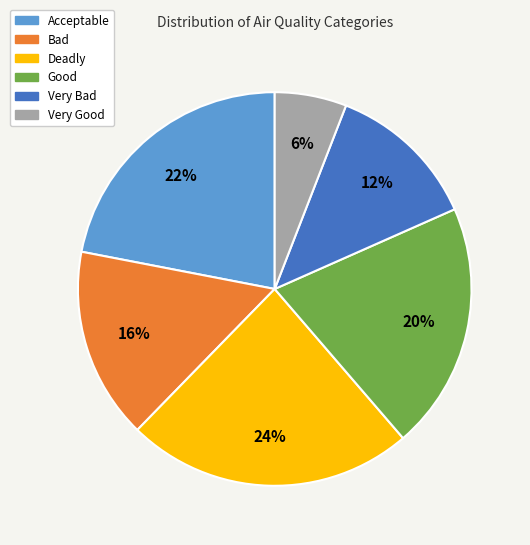

Rank the categories by value from lowest to highest.

Very Good, Very Bad, Bad, Good, Acceptable, Deadly